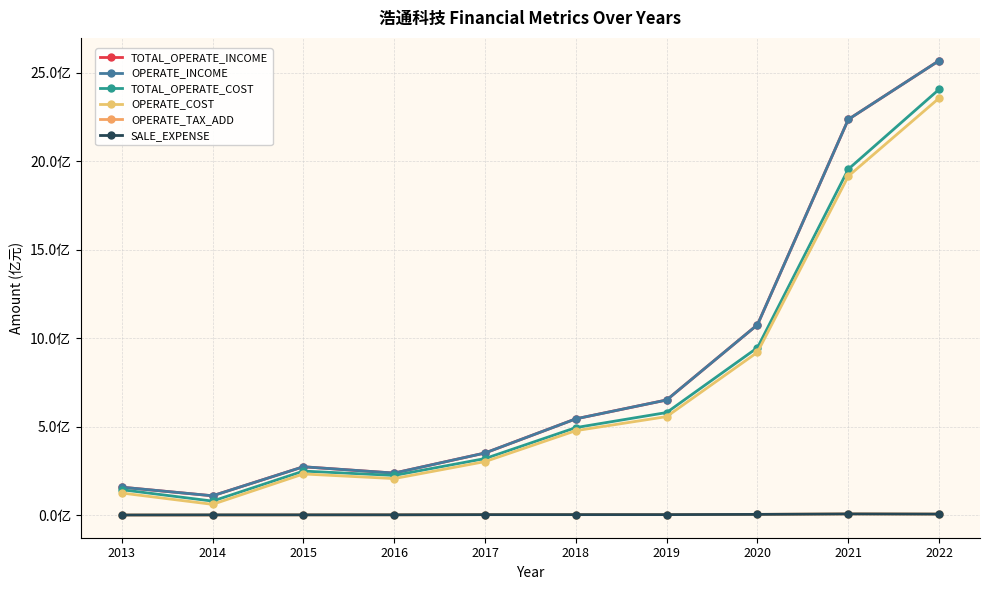

Does the chart have visible grid lines?

Yes